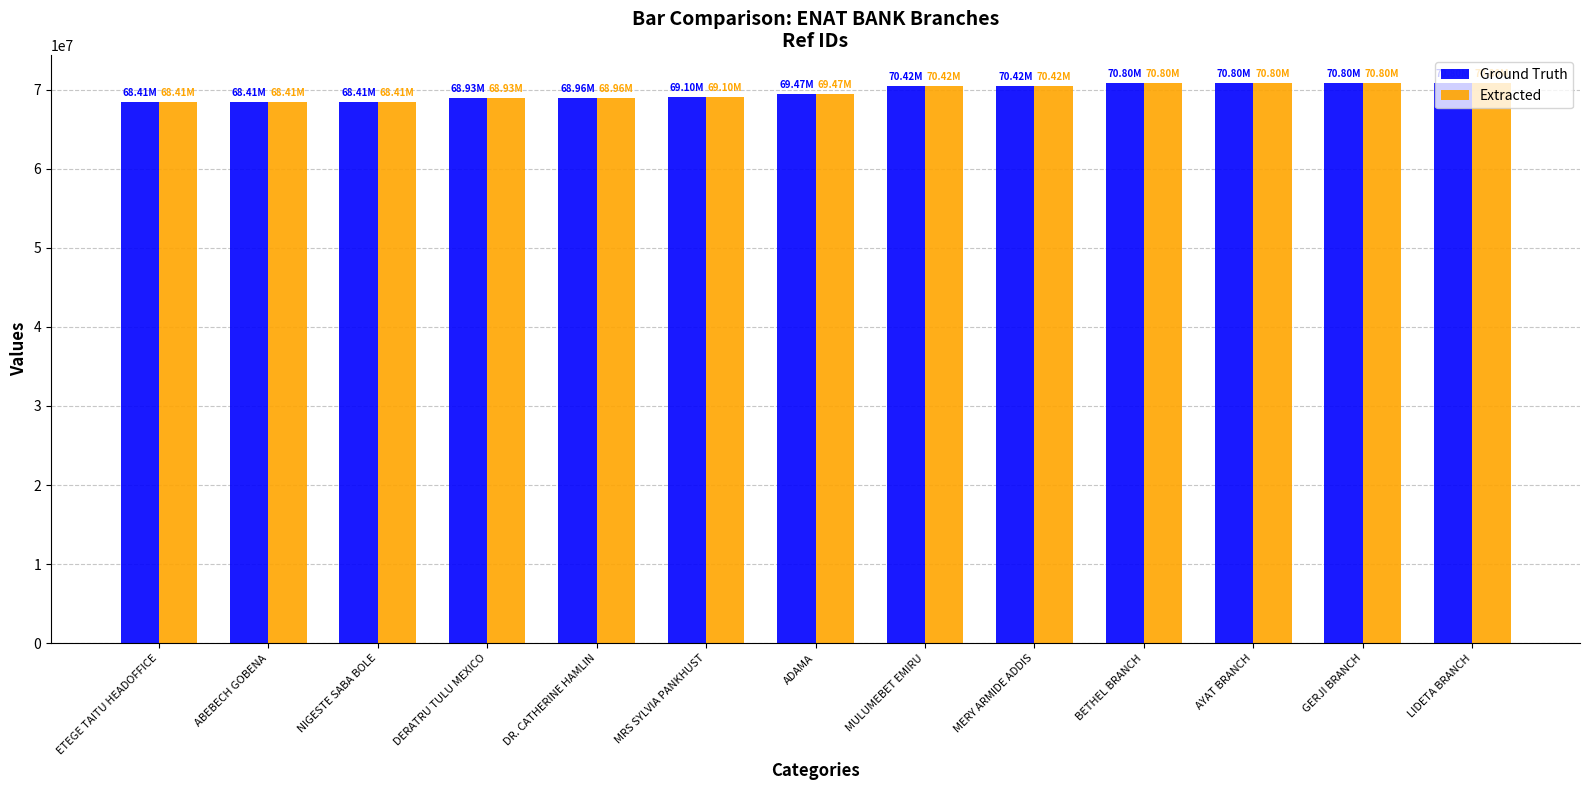

What is the value of the Ground Truth bar at the 9th from the left?

70422061